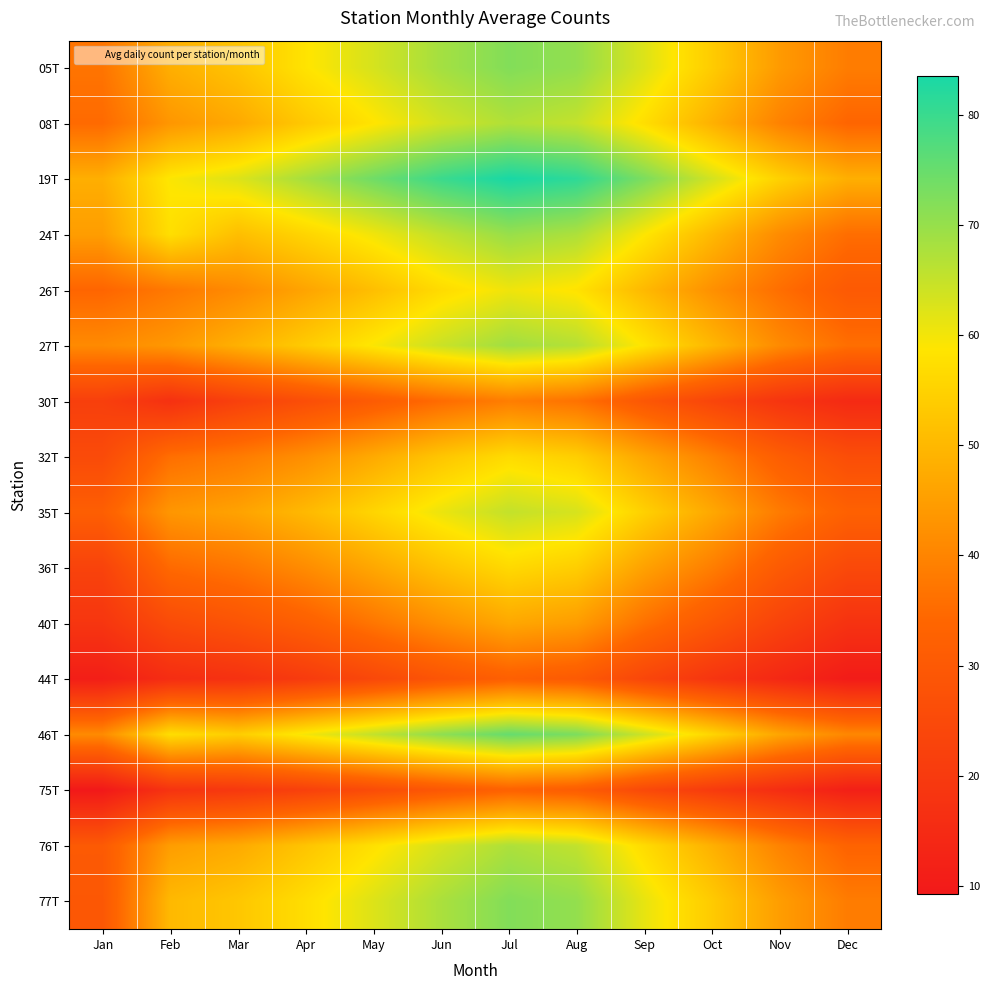

What is the smallest value displayed?

9.3